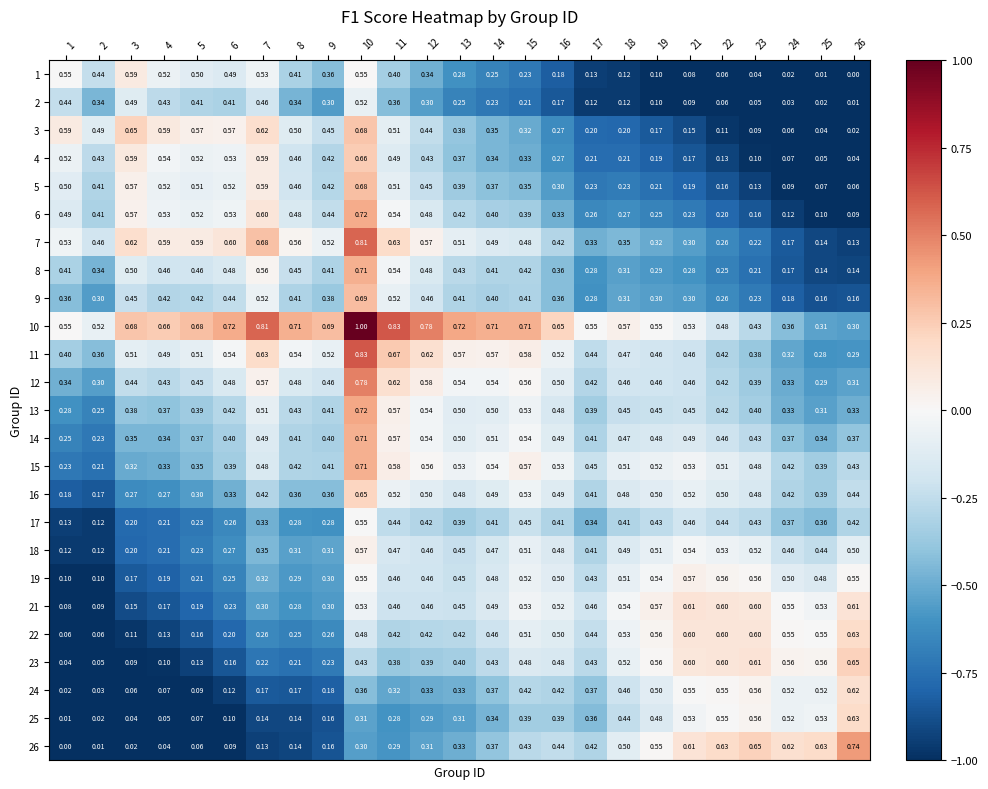

How many data points does each series have?

25